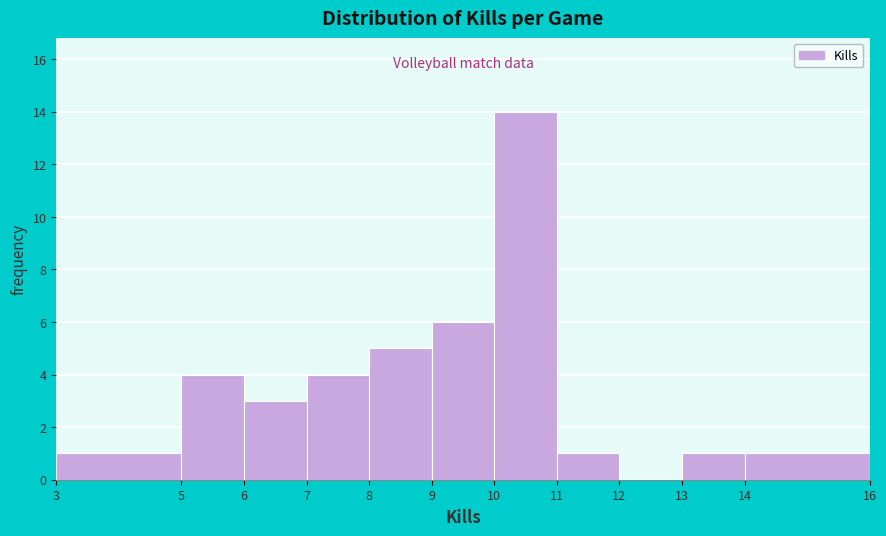

Reading left to right, transcribe this chart: for each bar, give the range it covers on the x-axis and its height. The values are not printed on the chart, so give them approximately, as read against the axis.

3 to 5: 1
5 to 6: 4
6 to 7: 3
7 to 8: 4
8 to 9: 5
9 to 10: 6
10 to 11: 14
11 to 12: 1
12 to 13: 0
13 to 14: 1
14 to 16: 1